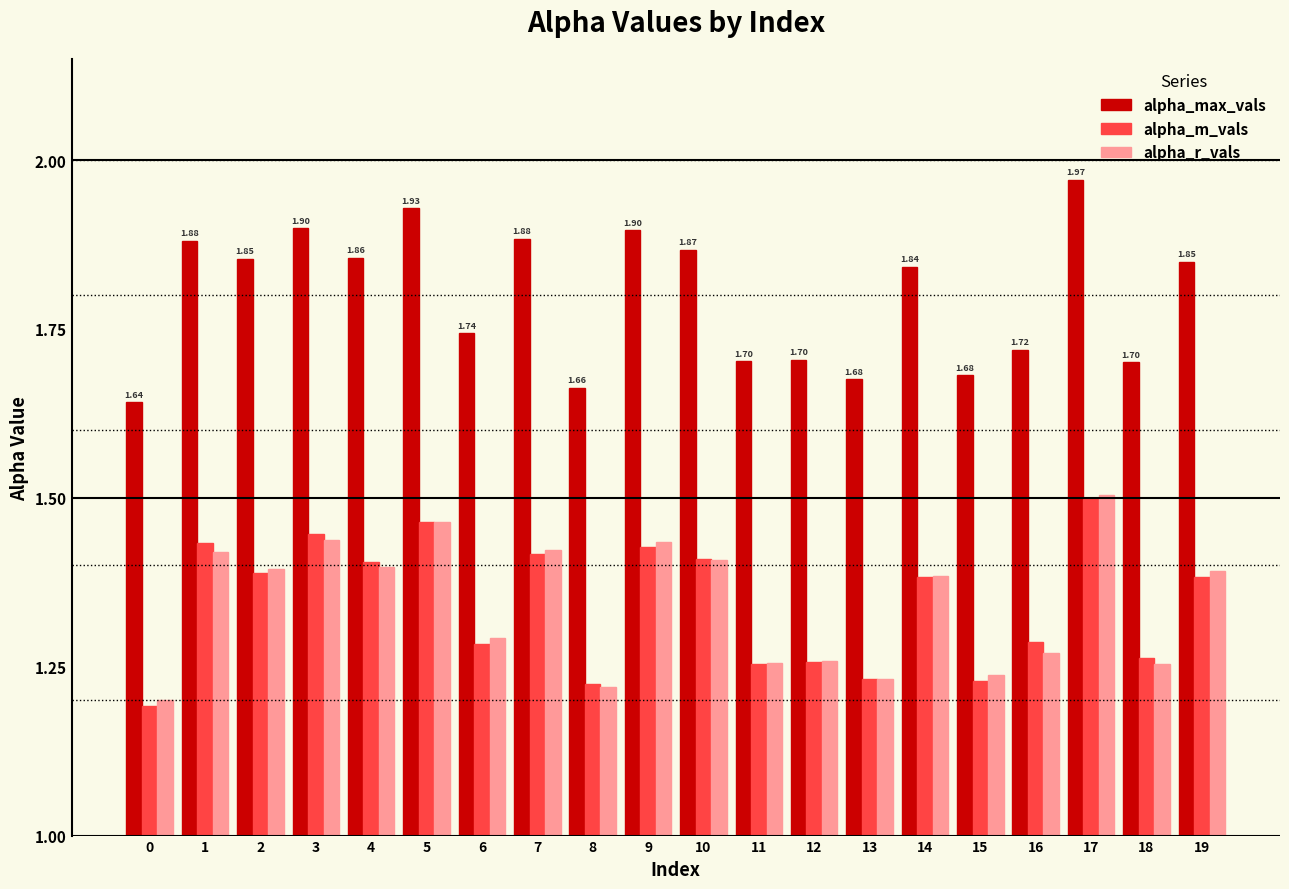

What is the spread (max minus min) of values at 17?

0.5